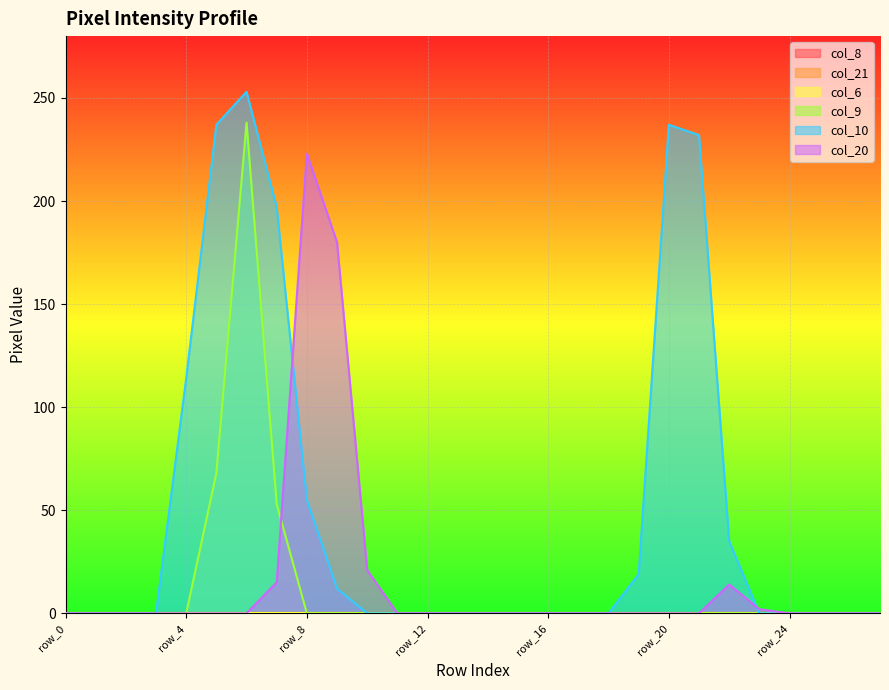

How many values in the col_9 series exceed 0?

3